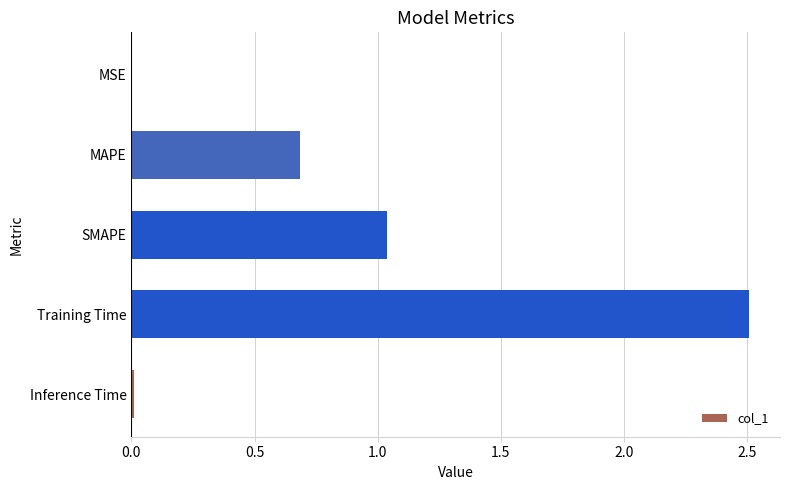

What is the maximum value shown in the chart?

2.5